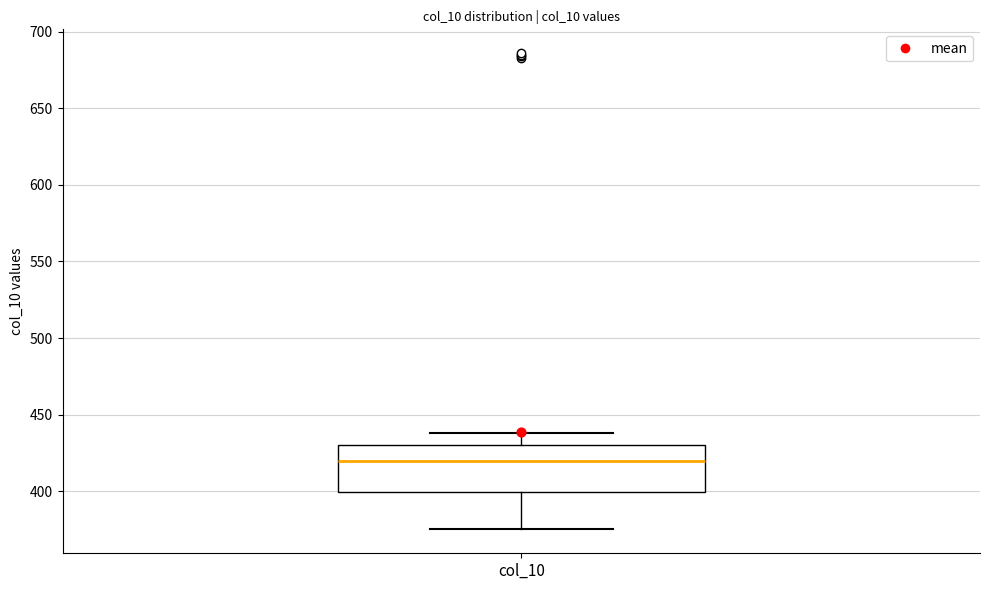

Transcribe this box plot: give where the median line is, the range the box spans, and where the two whiskers end, as read against the y-axis. The values are not printed on the chart, so give them approximately, as read against the axis.

median 420, box 400 to 430, whiskers 375 to 440